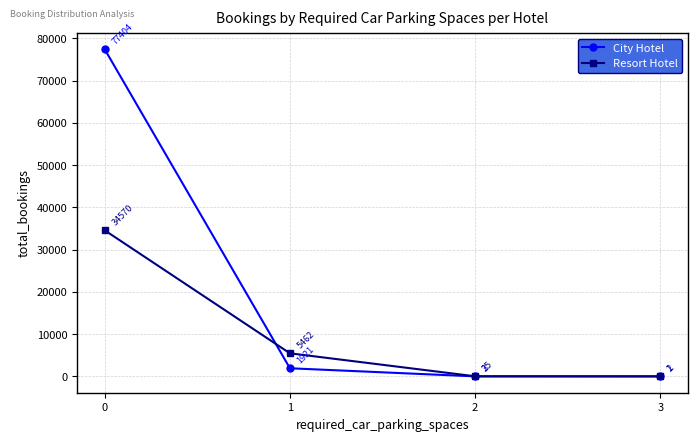

What is the highest value of the City Hotel series?

77404